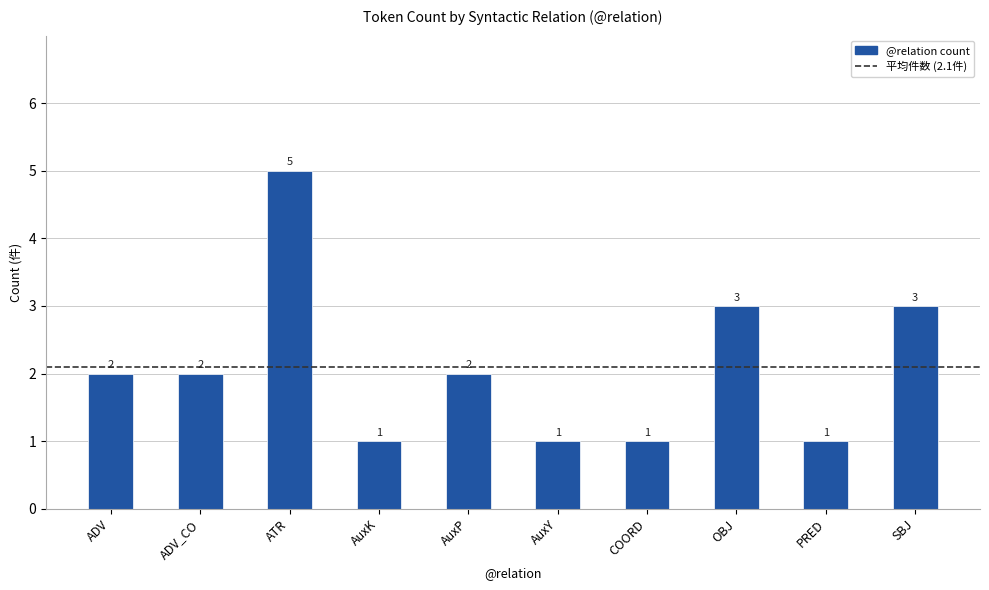

What is the greatest value displayed?

5